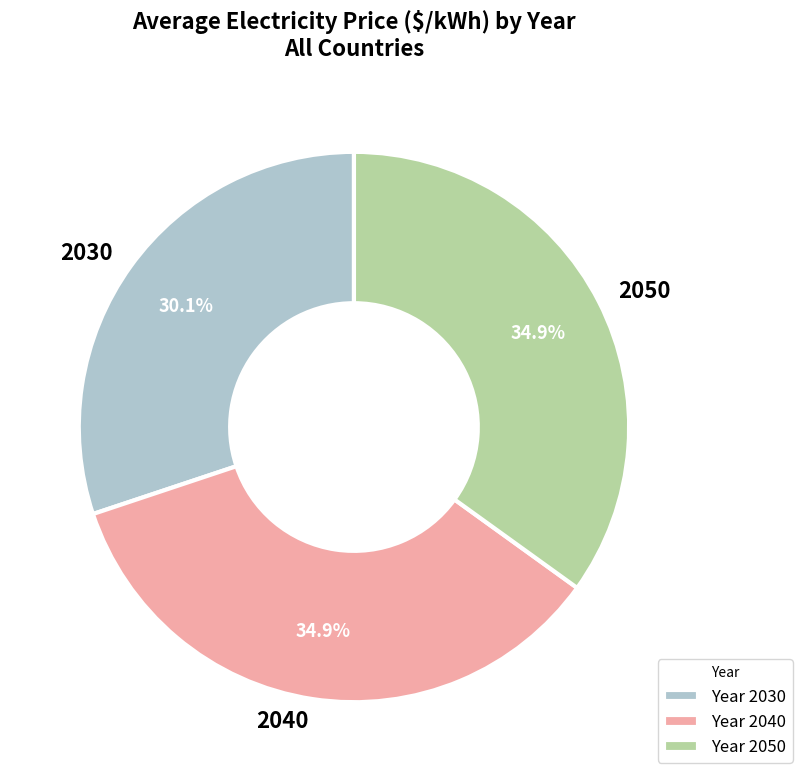

What portion of the pie excludes 2030?

69.9%